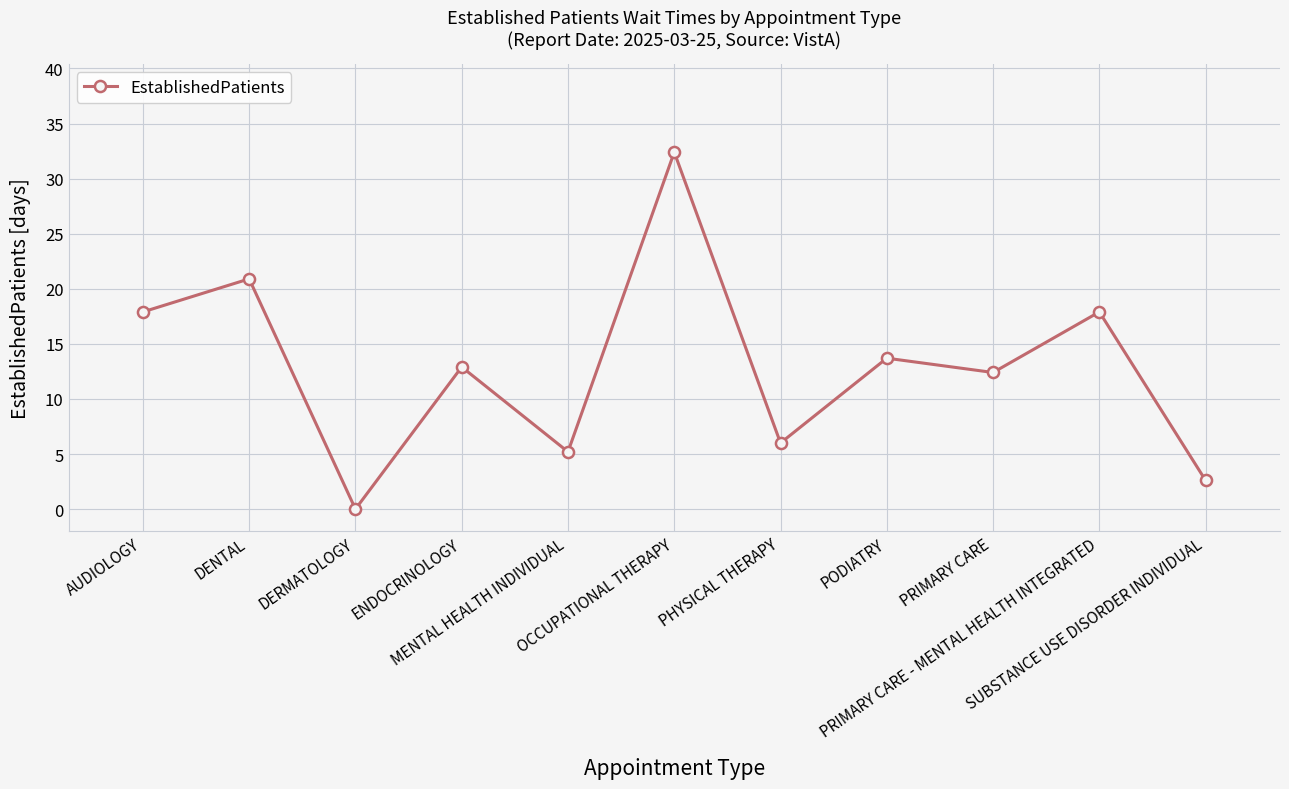

Between PHYSICAL THERAPY and PODIATRY, which is larger?

PODIATRY